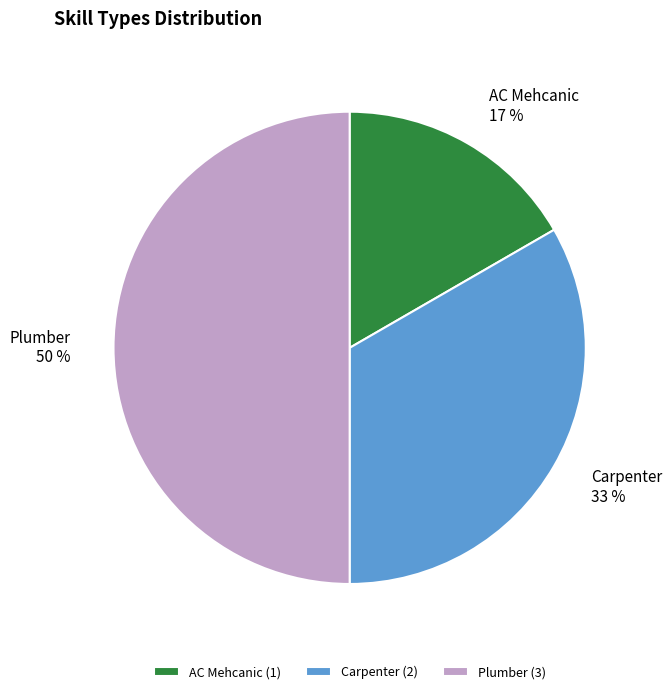

Which has a higher value, AC Mehcanic or Carpenter?

Carpenter